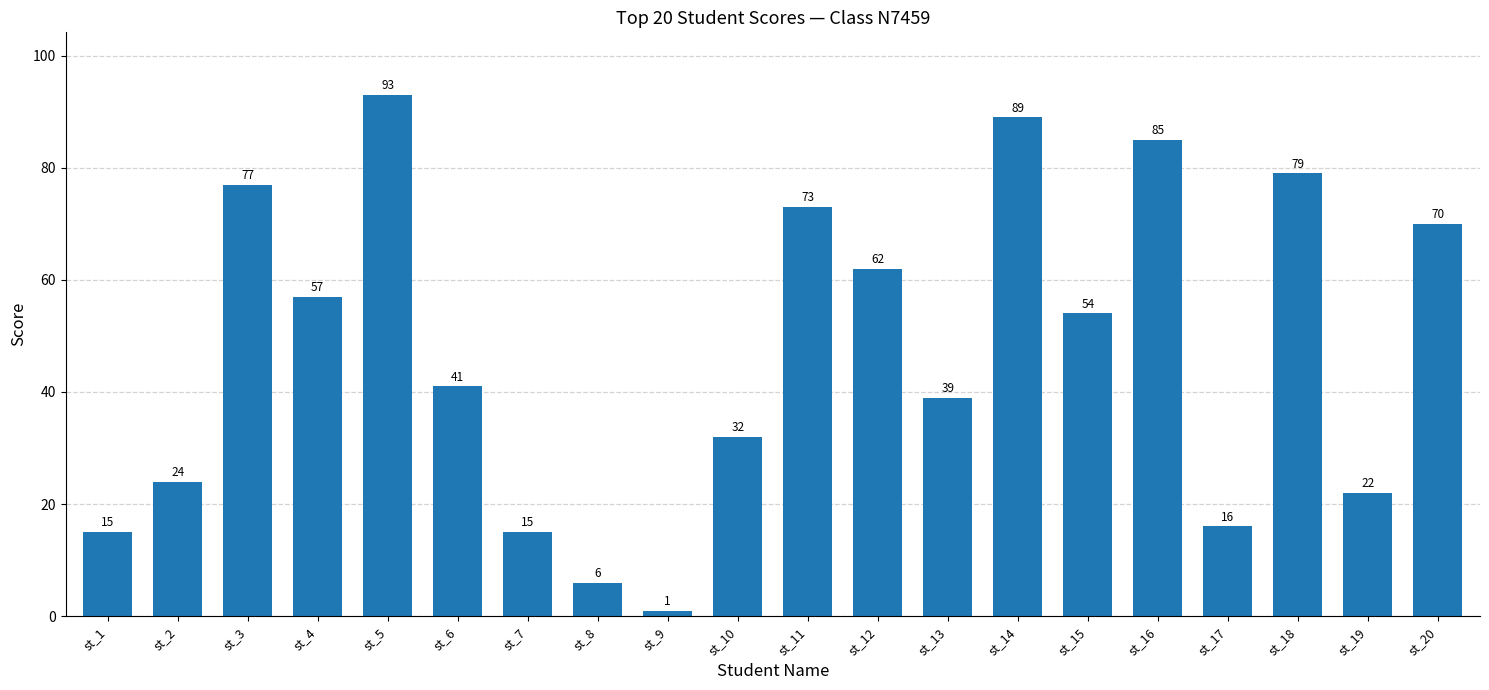

What is the value of the 4th bar from the left?

57